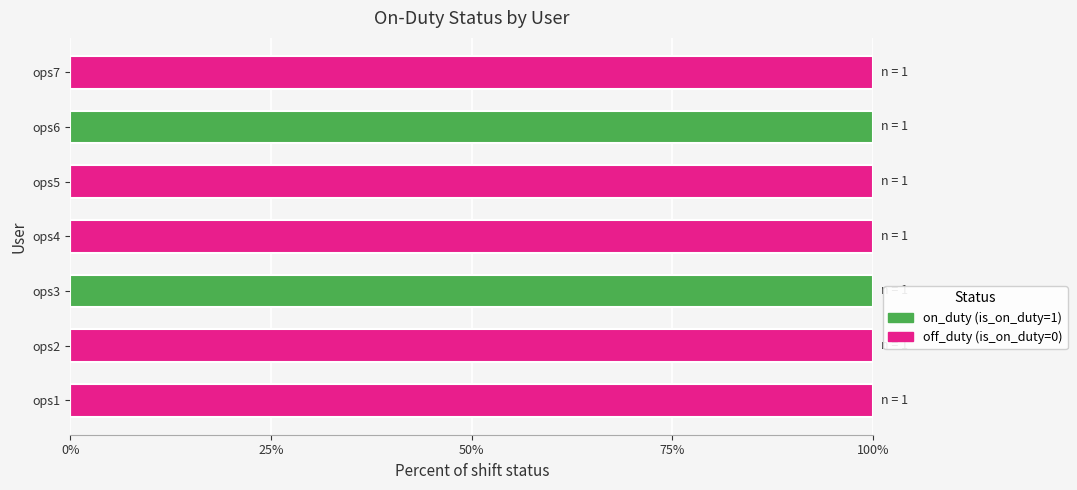

What is the total value across all series at ops7?

100